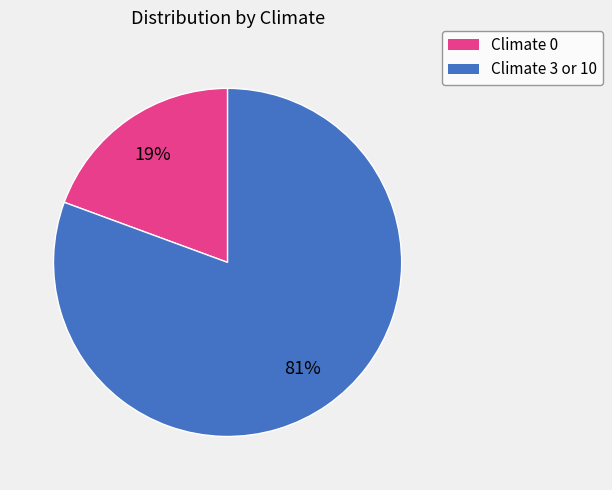

To the nearest percent, what is the average slice percentage?

50%